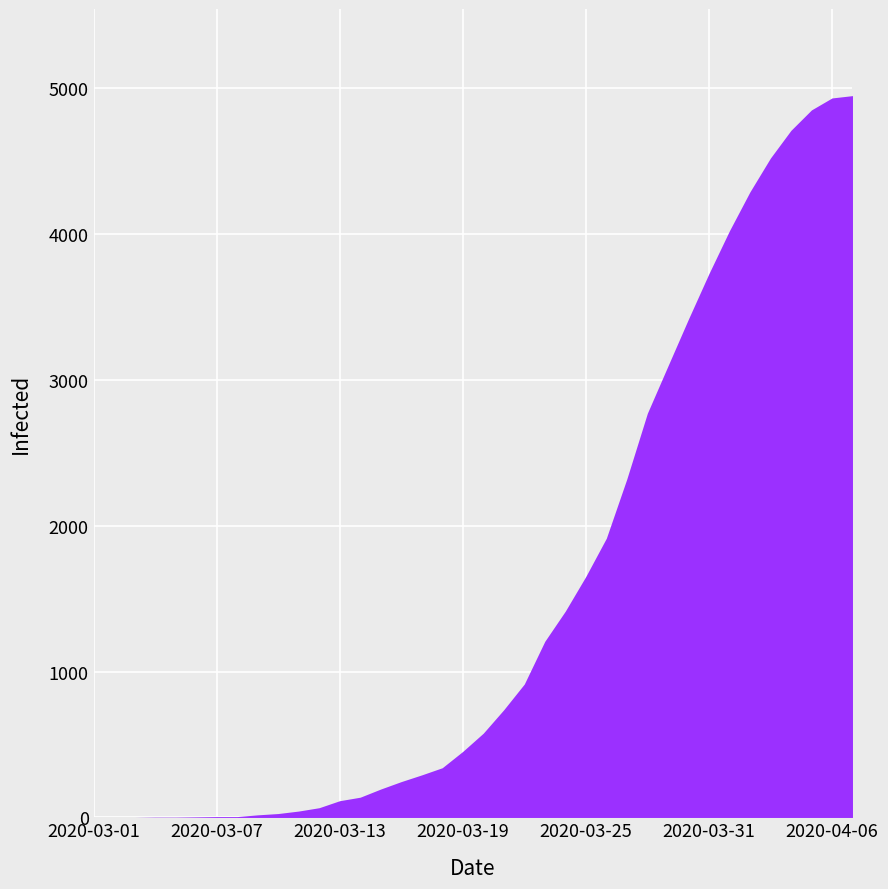

How many data points does each series have?

38